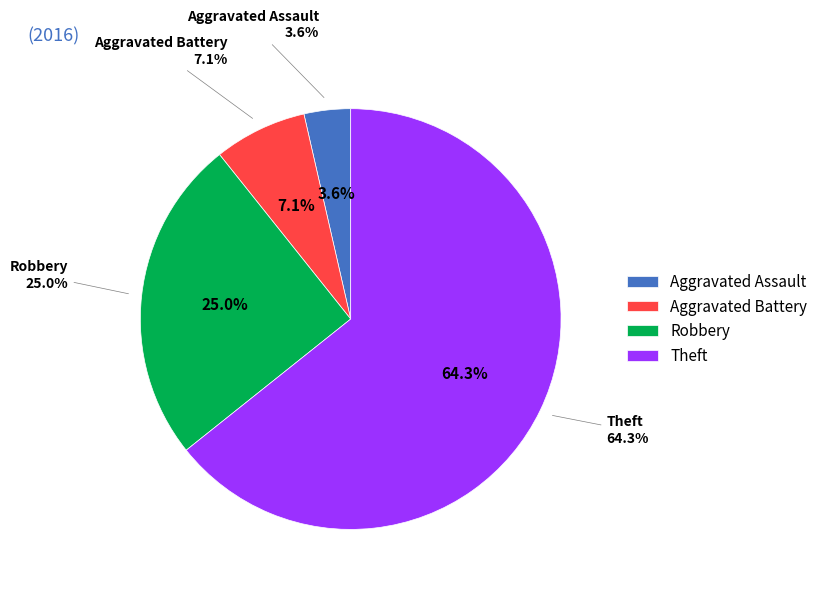

Count the number of slices in the pie.

4